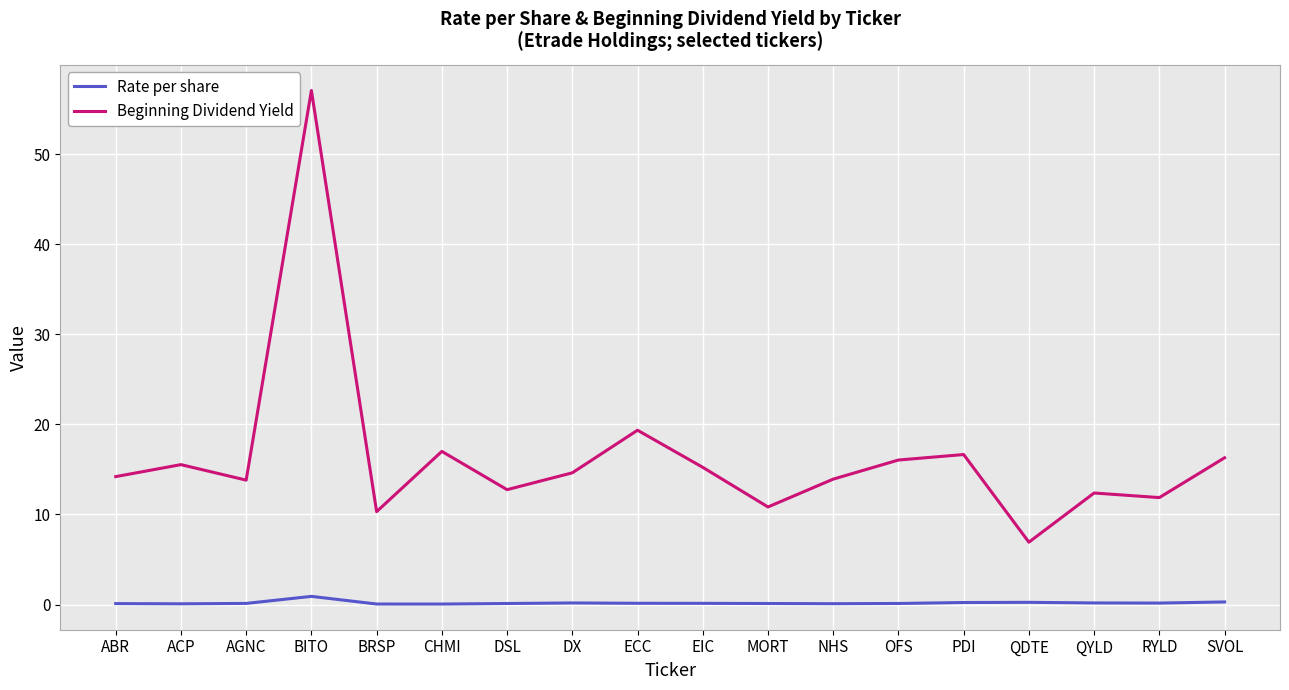

What is the difference between the second highest and minimum values in the Beginning Dividend Yield series?

12.4